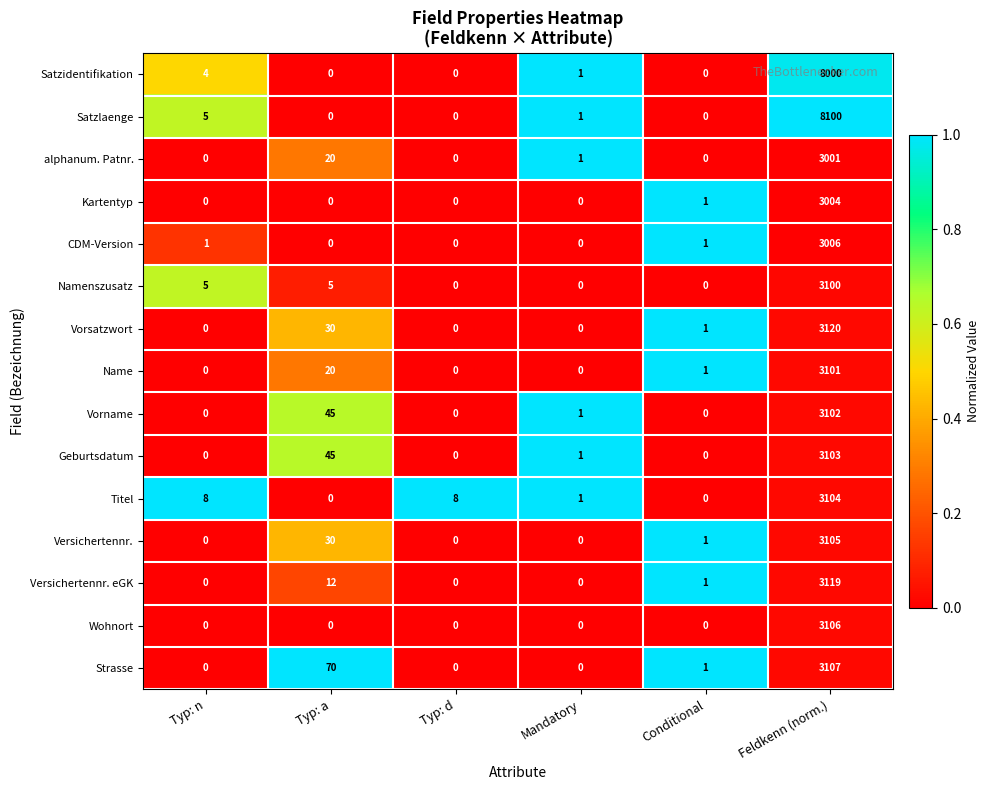

Which series changed the most between Typ: d and Conditional?

Titel